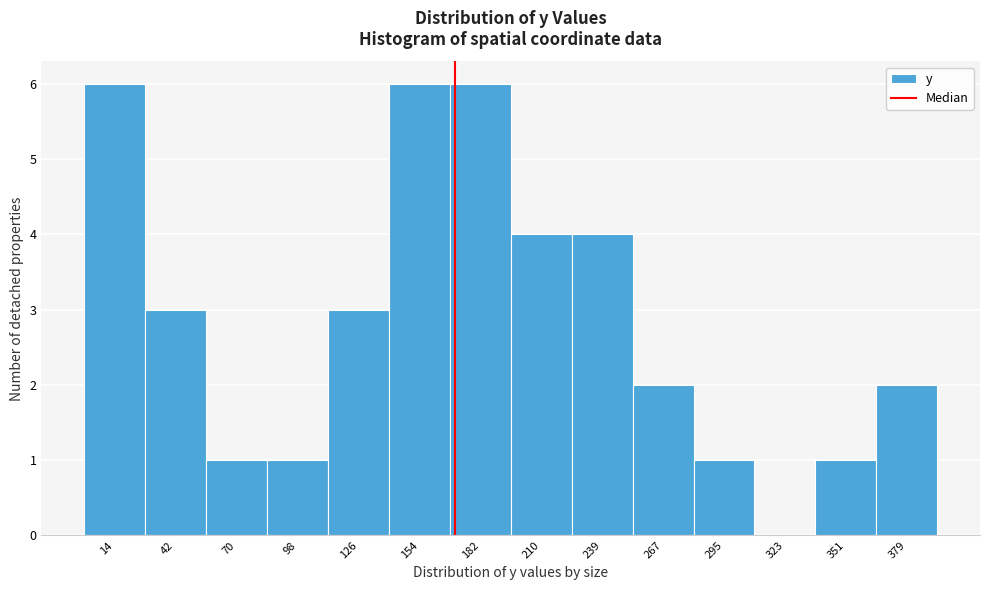

Reading left to right, what are all the values shown in this chart?

14=6	42=3	70=1	98=1	126=3	154=6	182=6	210=4	239=4	267=2	295=1	323=0	351=1	379=2